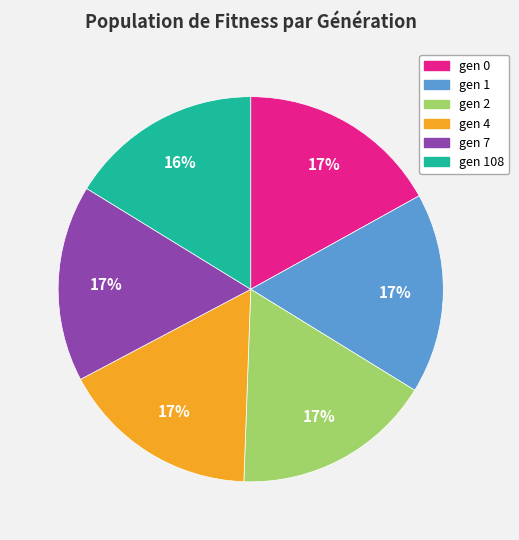

To the nearest percent, what is the difference between the largest and smallest slice percentages?

1%